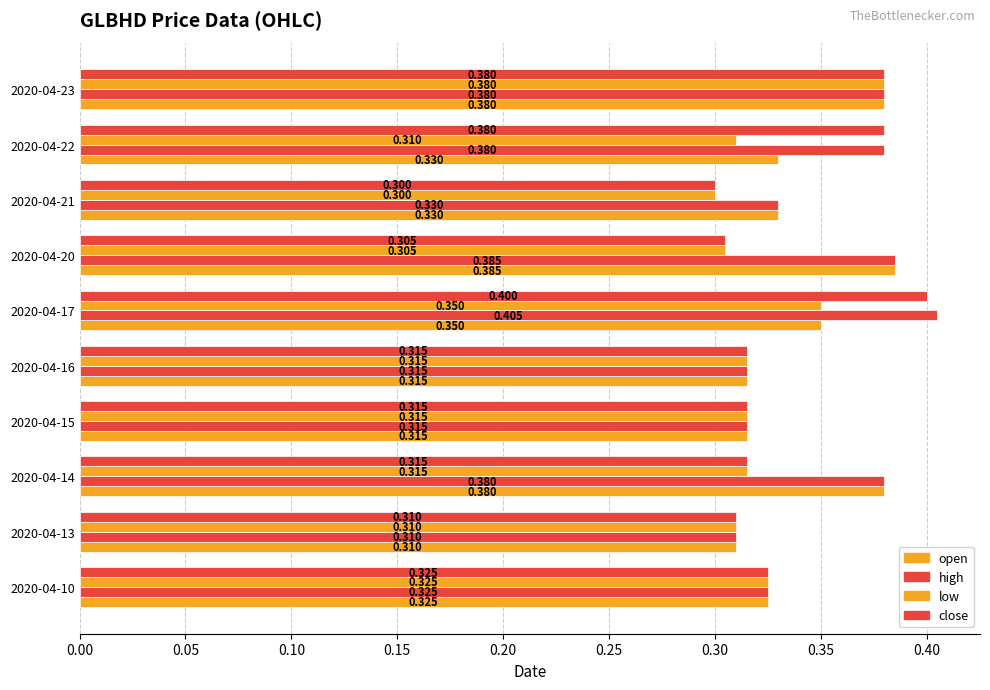

What is the highest value of the high series?

0.4